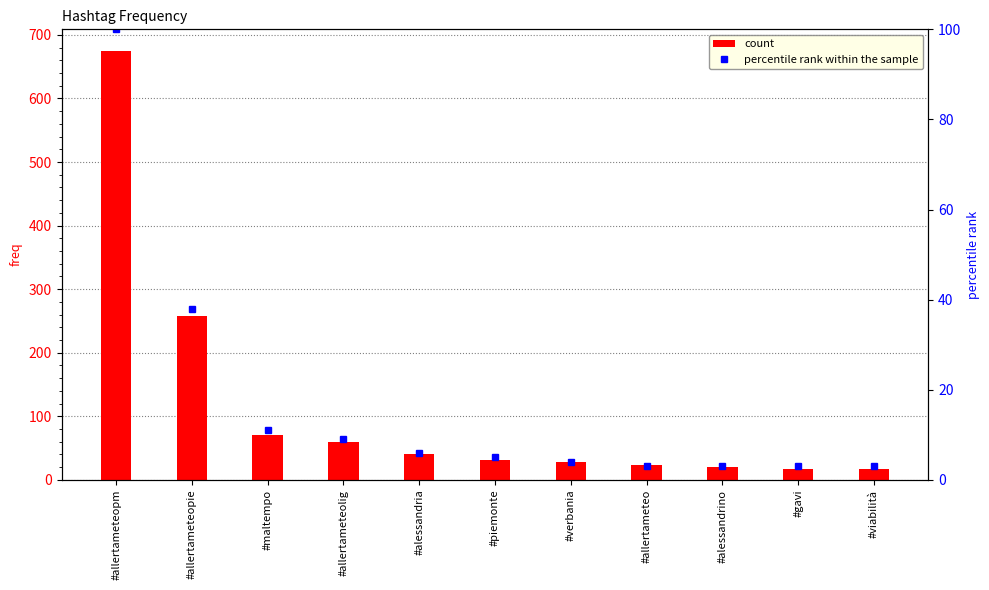

Which label corresponds to the largest value in the chart?

#allertameteopm